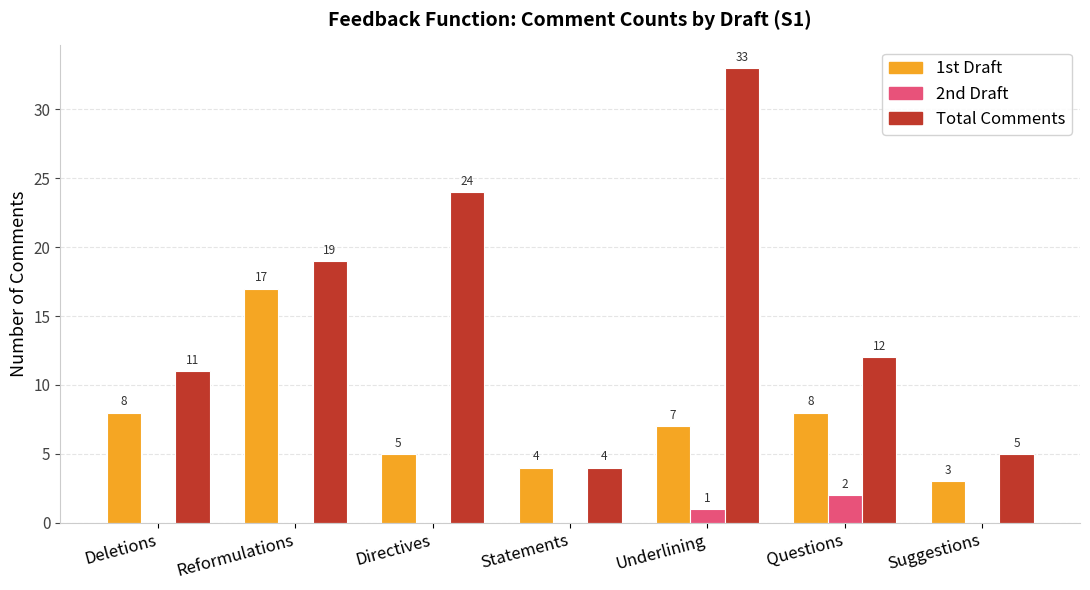

What is the sum of all 2nd Draft values?

3